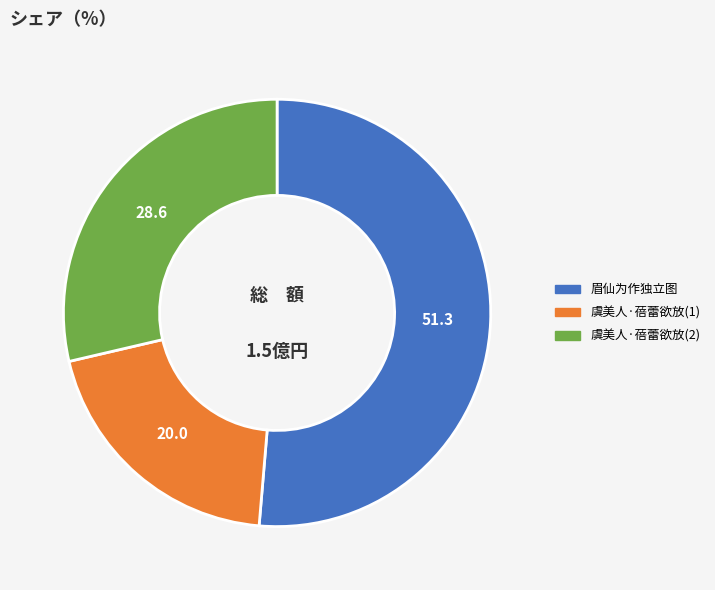

Is there a majority slice in this chart?

Yes